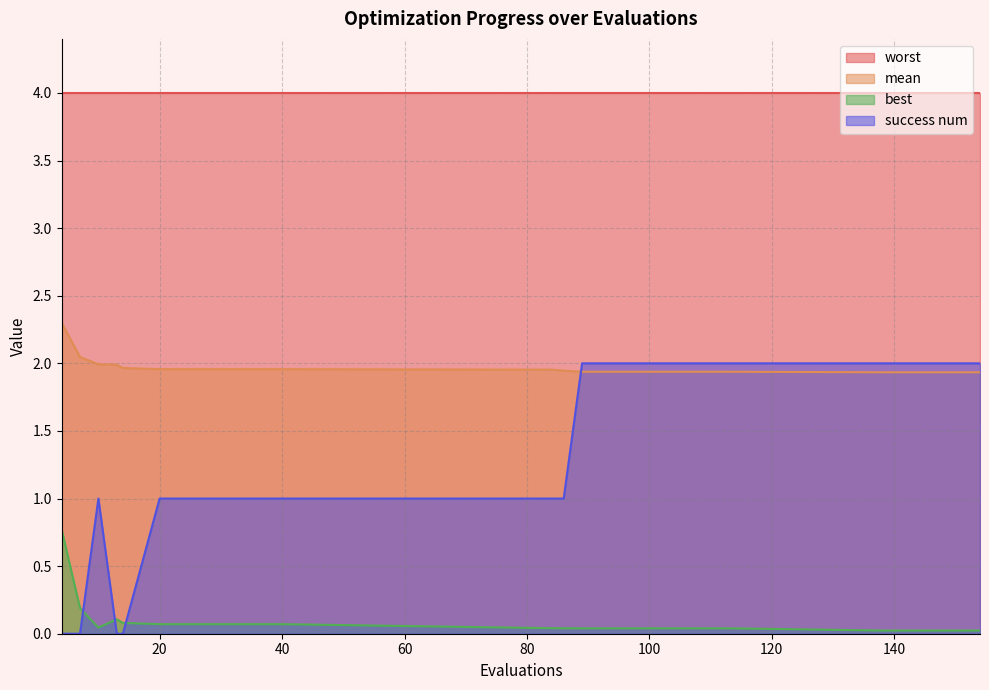

What is the maximum value for best?

0.8